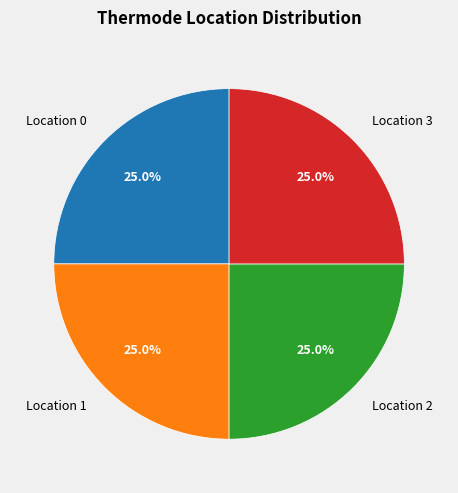

Does Location 0 represent more than half of the total?

No